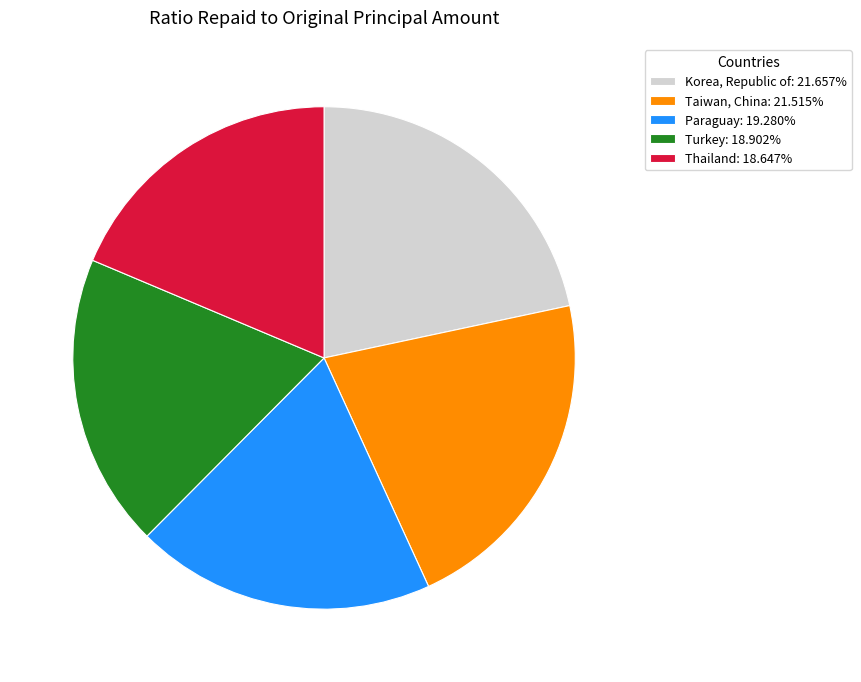

Is Turkey: 18.902% the majority of the pie?

No